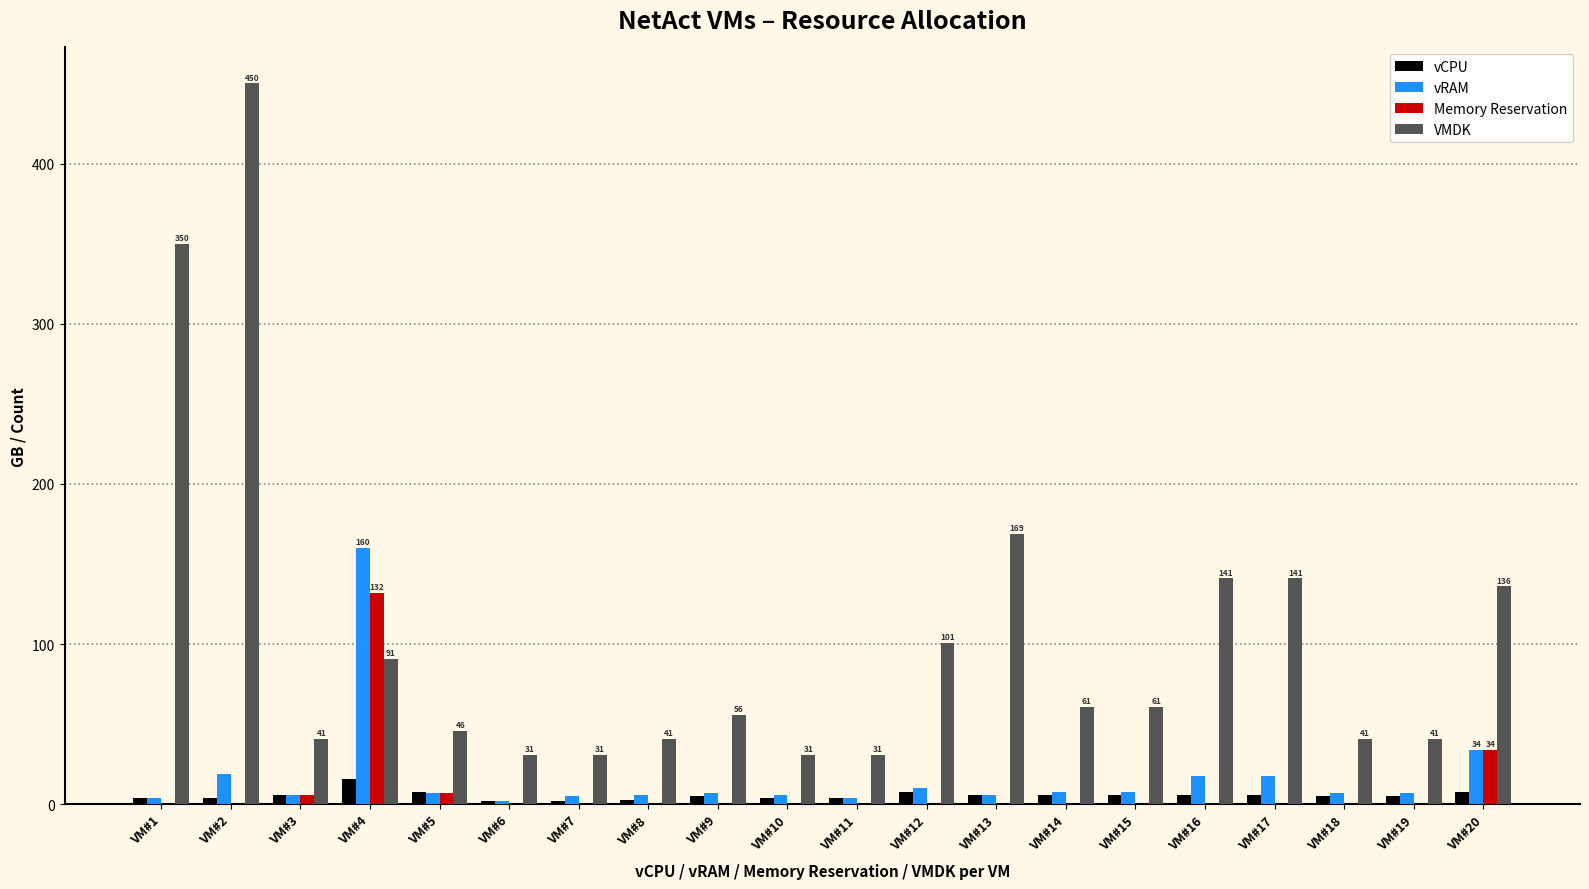

Which series changed the most between VM#8 and VM#17?

VMDK